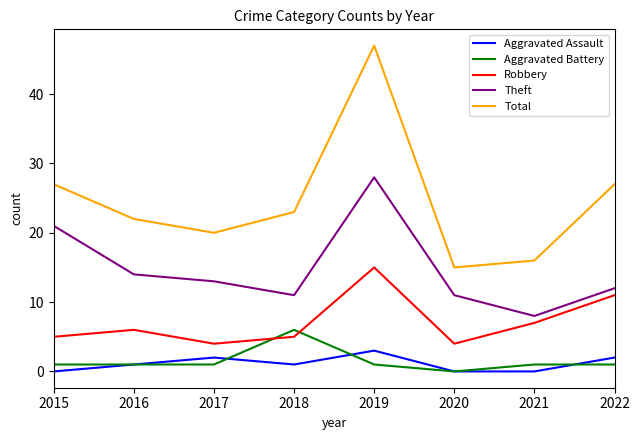

Does the chart display data point markers on the line(s)?

No